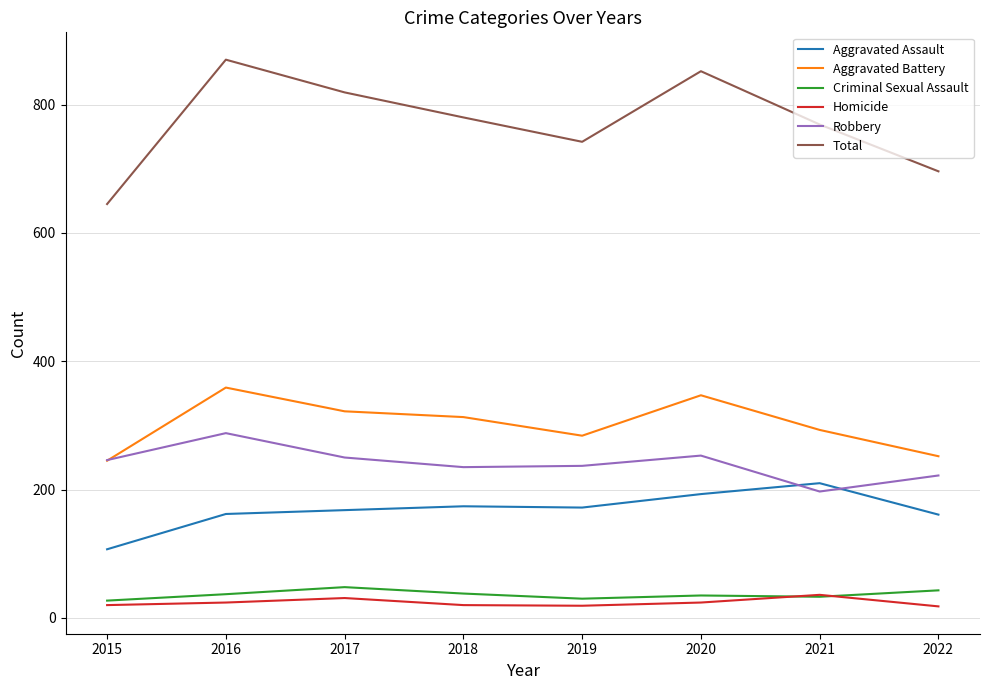

True or false: Aggravated Assault and Total cross at least once.

False